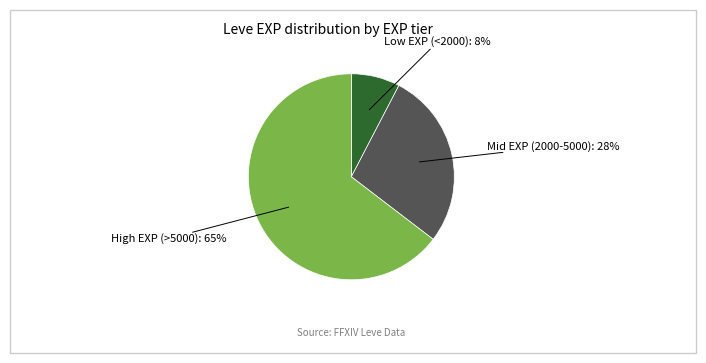

How many segments does this pie chart have?

3